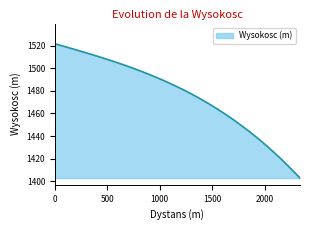

Does the chart display data point markers on the line(s)?

No